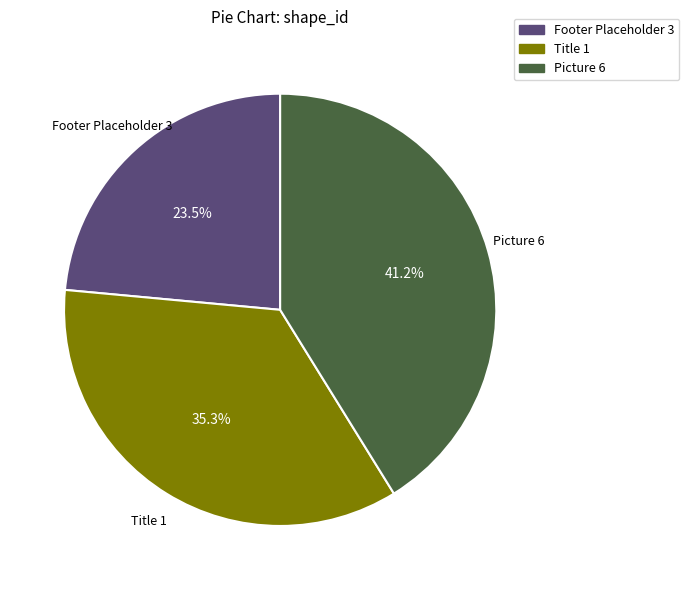

Does any single category account for the majority?

No